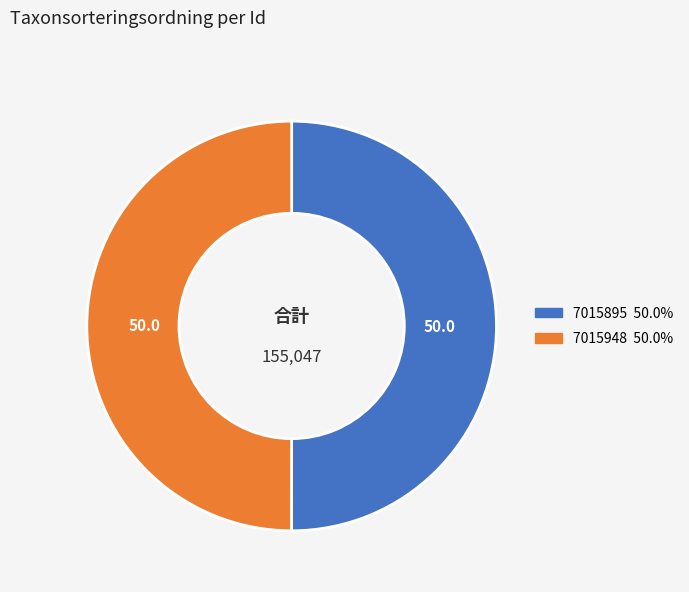

The 7015948 slice represents 61% of the pie. True or false?

False